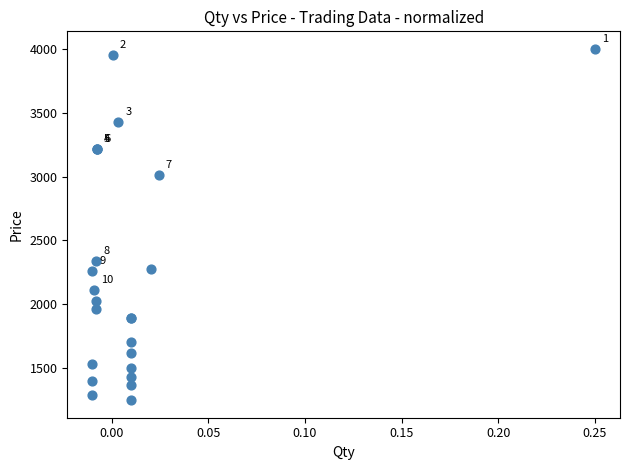

What Y value in the scatter plot is closest to 2625?

2340.0